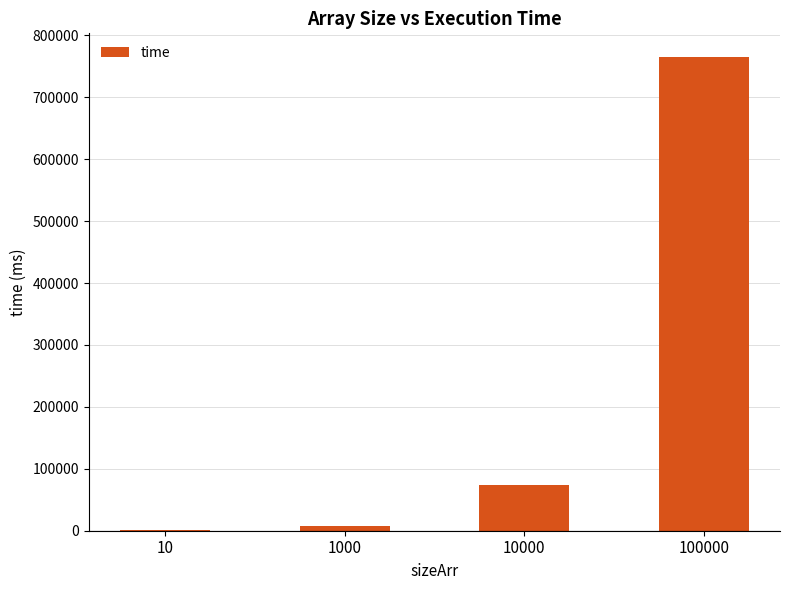

The chart shows a value of 1194516 at 100000. True or false?

False